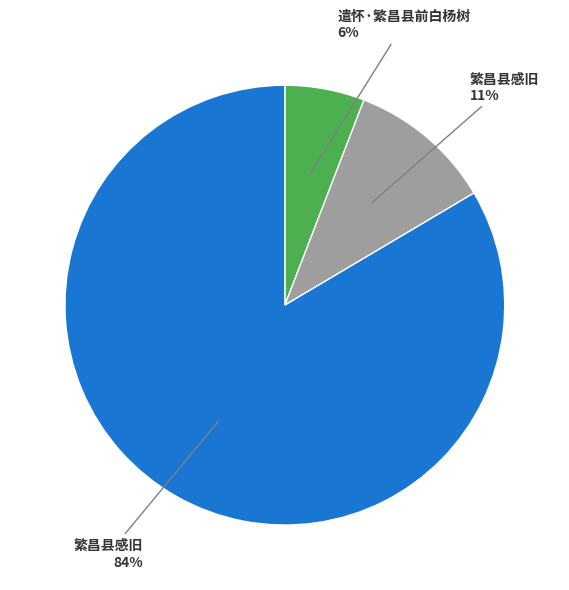

Does any single category account for the majority?

Yes